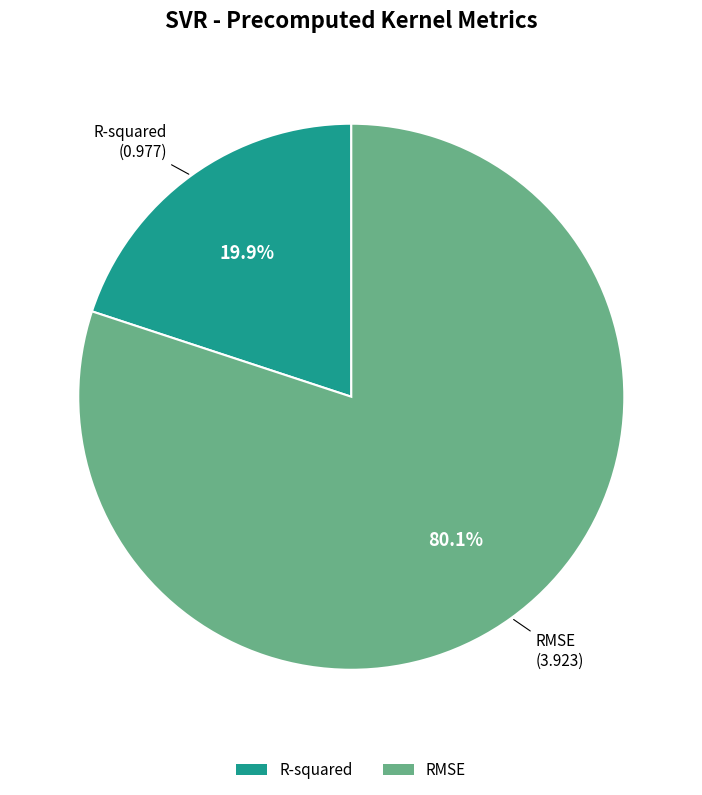

How many slices are in this pie chart?

2